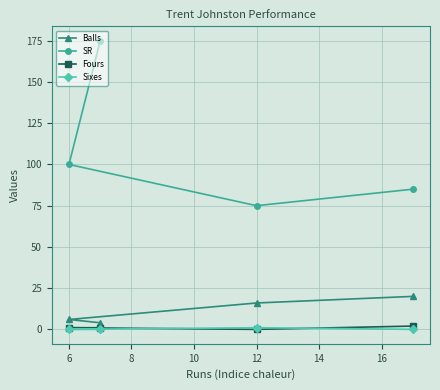

How many SR values are between 85 and 175?

3